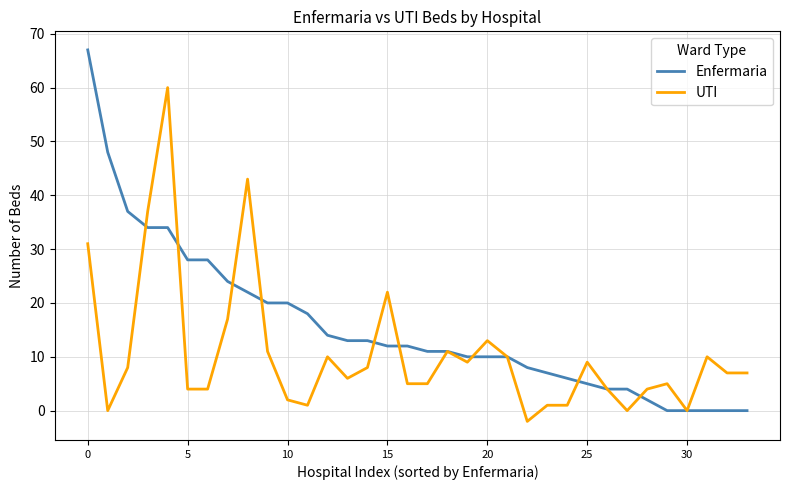

What are all the series names shown in the legend?

Enfermaria, UTI